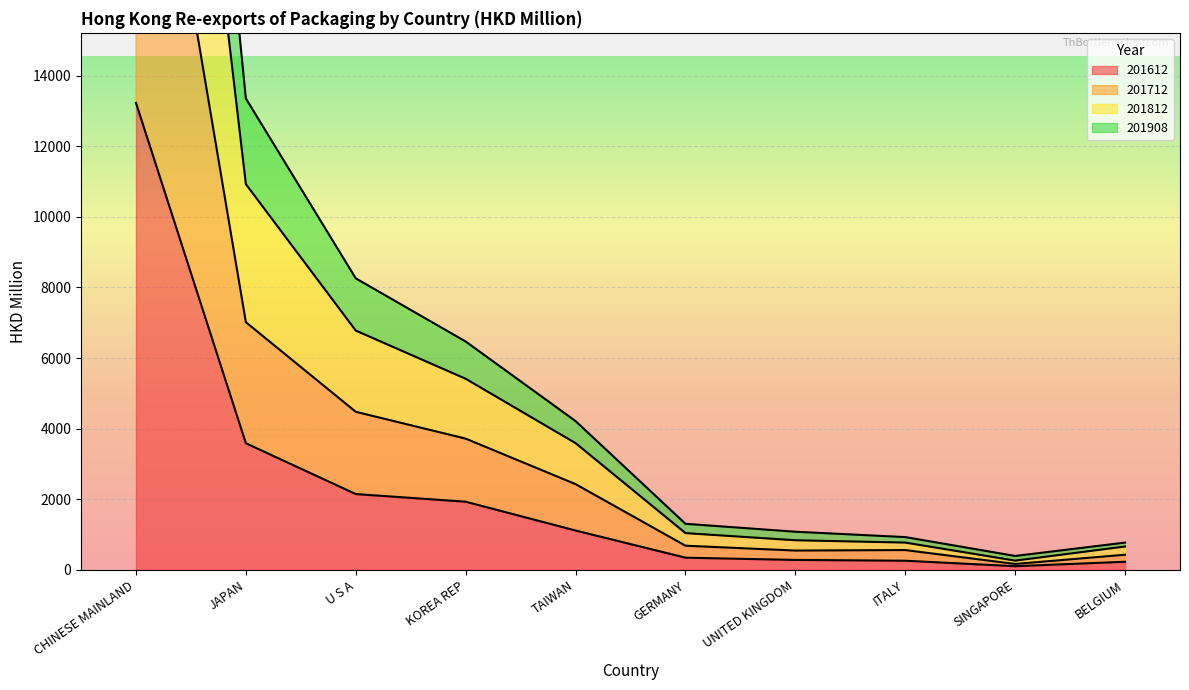

At which label is 201612 closest to 6665?

JAPAN